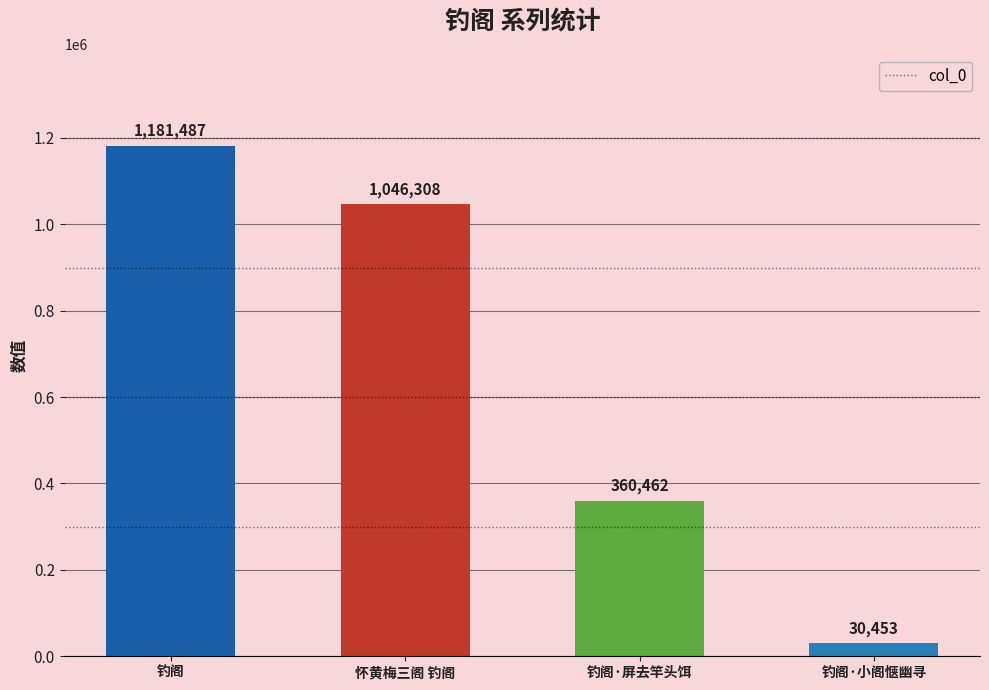

What is the sum of all values?

2618710